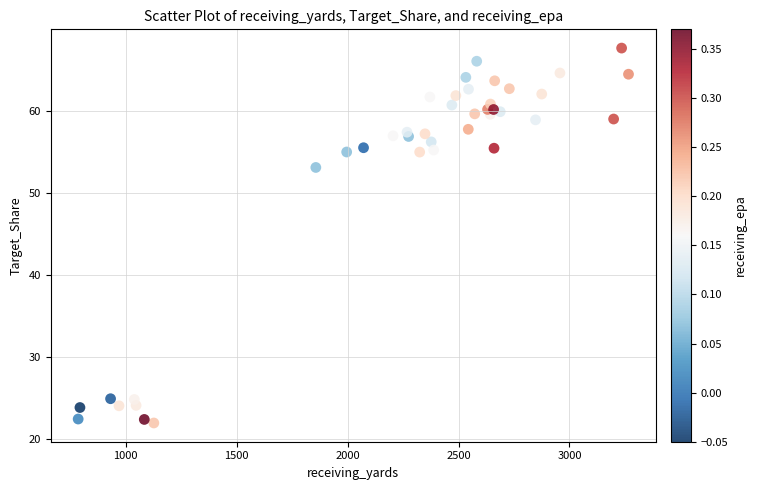

What Y value in the scatter plot is closest to 44?

53.1